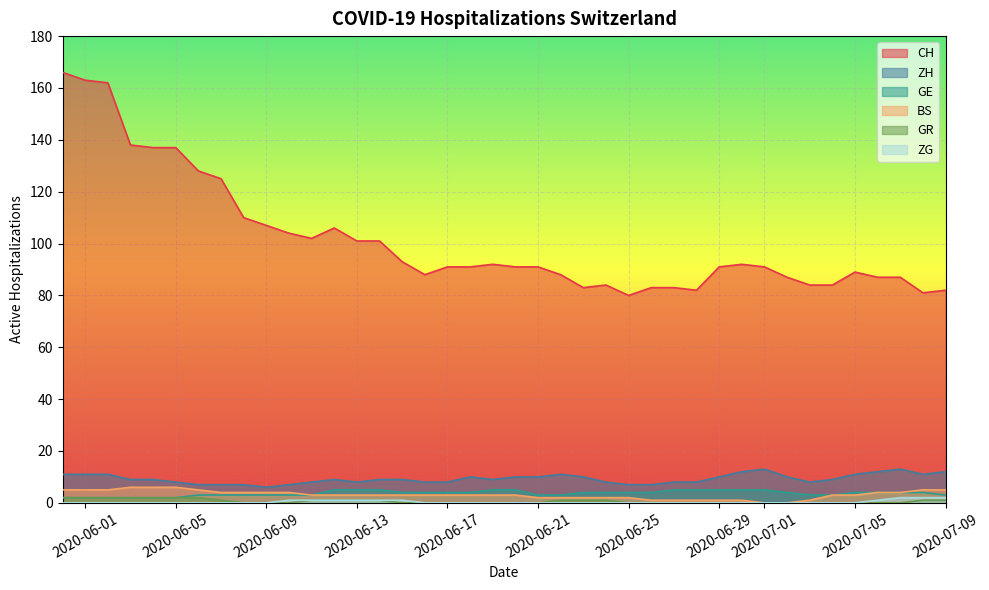

Which series has the widest spread of values?

CH